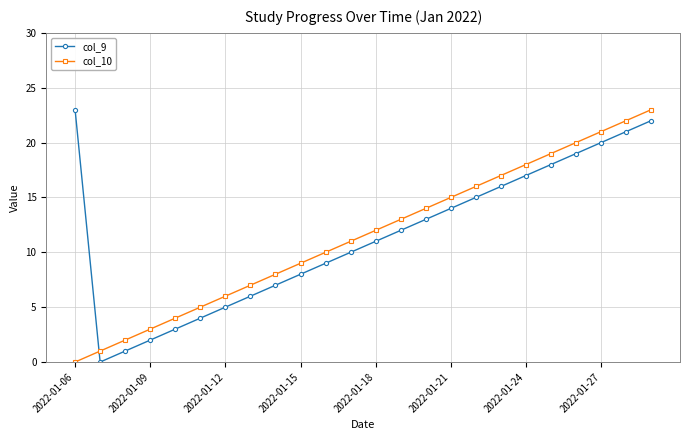

What is the greatest value displayed?

23